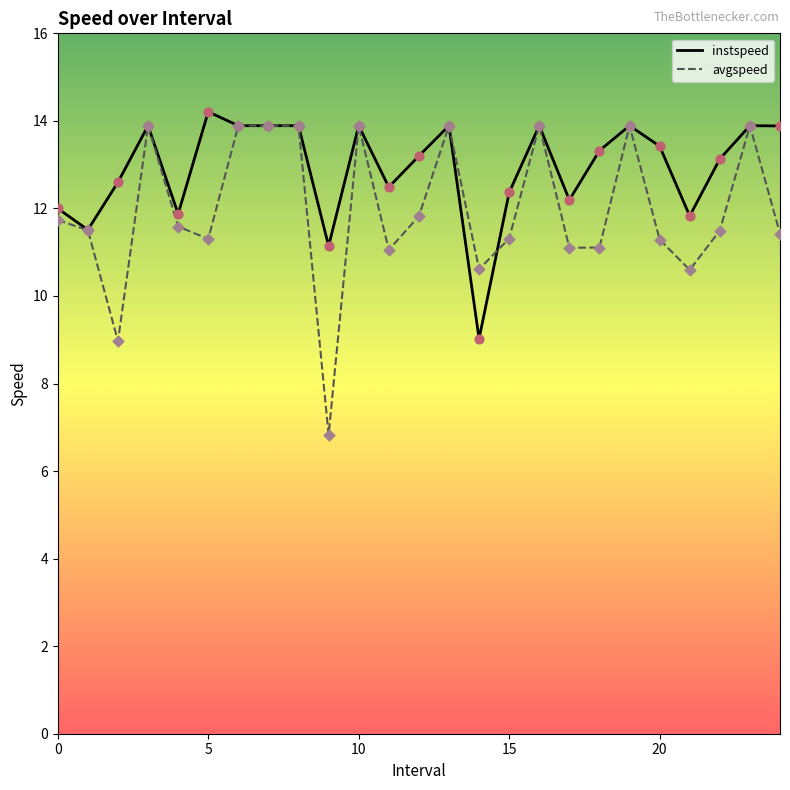

Which series has the largest total across all categories?

instspeed